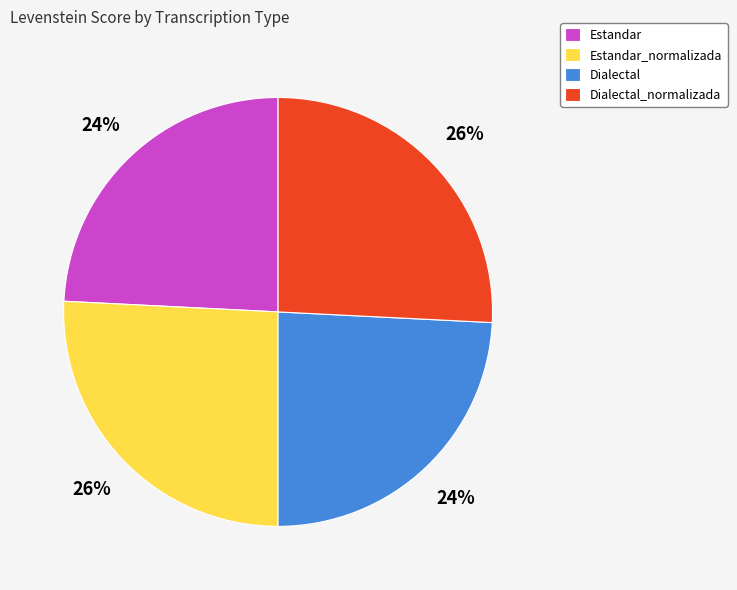

To the nearest percent, what is the average slice percentage?

25%